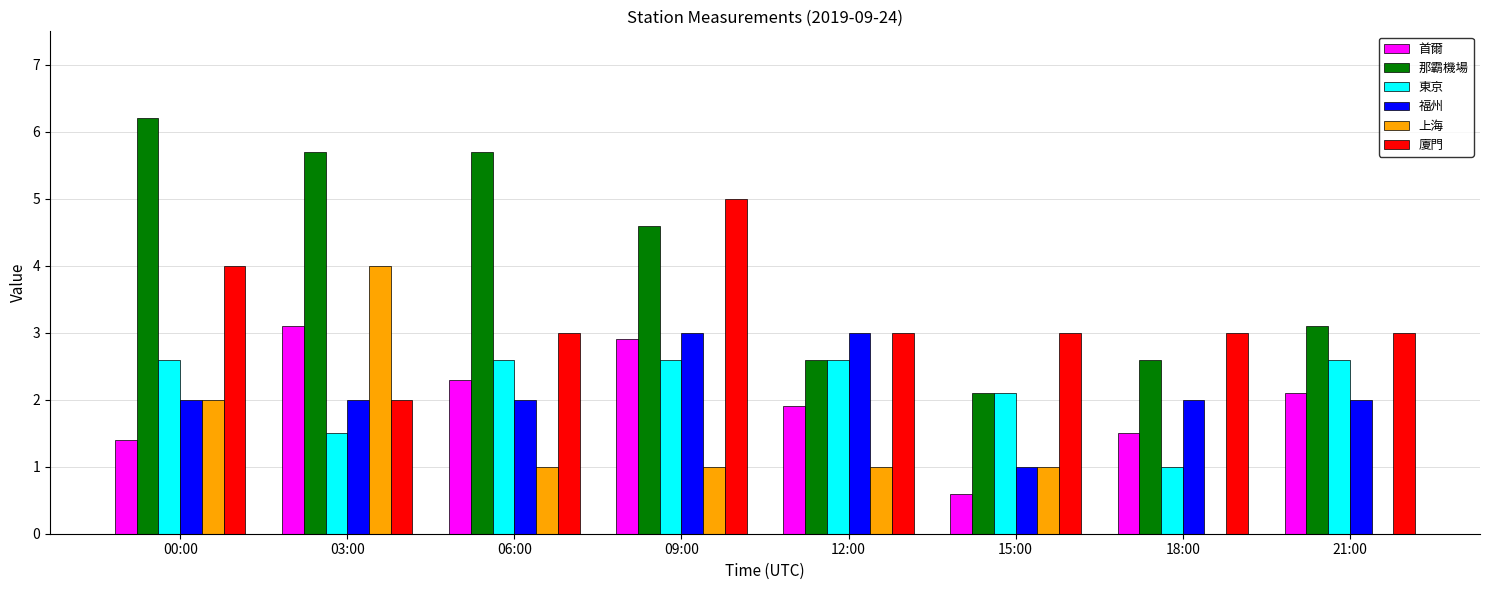

Count the 福州 values in the range 2 to 3.

7